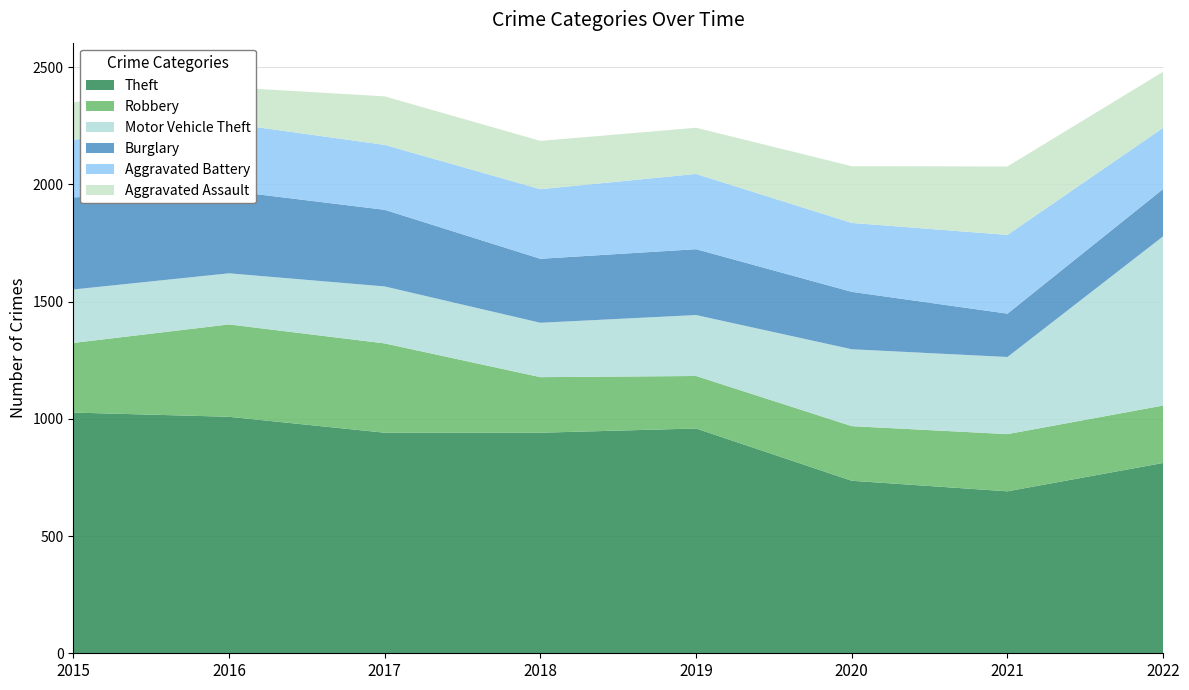

Reading left to right, what are all the values shown in this chart?

Theft: 2015=1027	2016=1009	2017=941	2018=941	2019=959	2020=736	2021=691	2022=812
Robbery: 2015=297	2016=394	2017=381	2018=237	2019=224	2020=233	2021=244	2022=245
Motor Vehicle Theft: 2015=228	2016=218	2017=243	2018=232	2019=260	2020=328	2021=329	2022=722
Burglary: 2015=393	2016=352	2017=327	2018=273	2019=281	2020=245	2021=185	2022=202
Aggravated Battery: 2015=246	2016=288	2017=277	2018=297	2019=321	2020=294	2021=336	2022=261
Aggravated Assault: 2015=160	2016=154	2017=207	2018=206	2019=197	2020=242	2021=292	2022=239